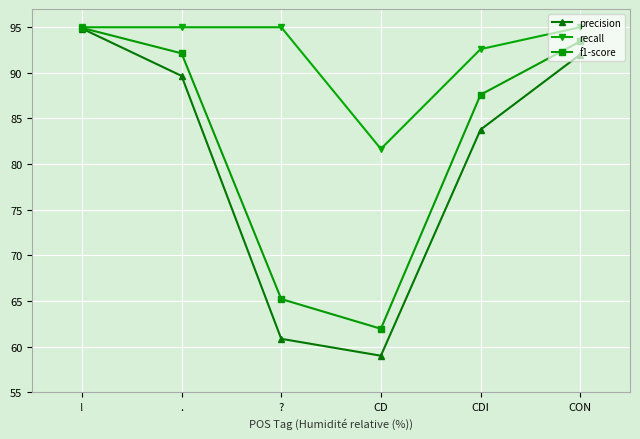

Reading left to right, transcribe all the data shown in this chart.

precision: !=94.9	.=89.7	?=60.9	CD=59.0	CDI=83.8	CON=92.0
recall: !=95.0	.=95.0	?=95.0	CD=81.7	CDI=92.6	CON=95.0
f1-score: !=94.9	.=92.1	?=65.2	CD=62.0	CDI=87.6	CON=93.4